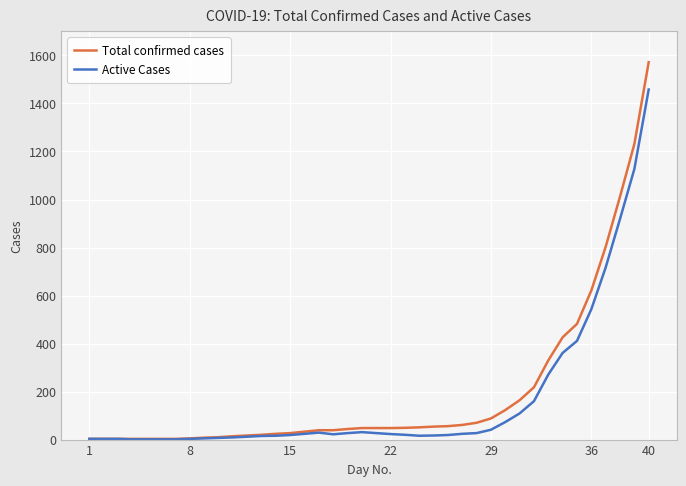

What is the highest value of the Total confirmed cases series?

1572